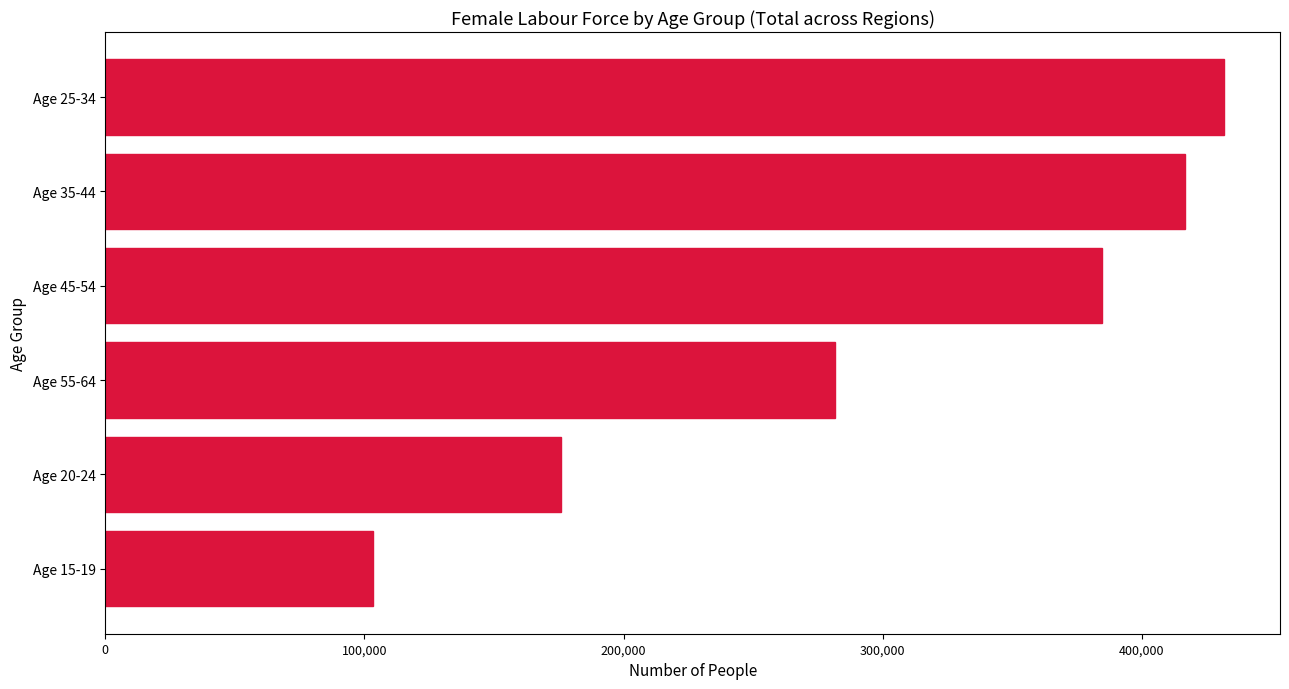

How many series are shown in this chart?

1